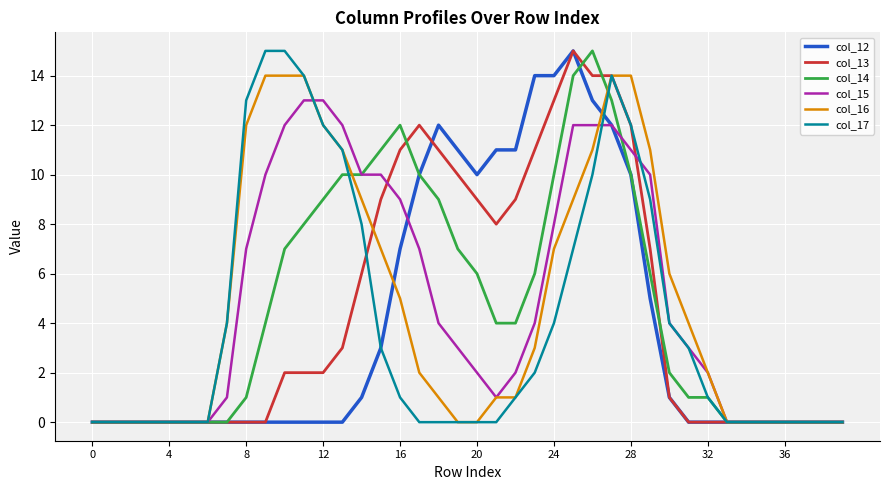

What is the highest value of the col_17 series?

15